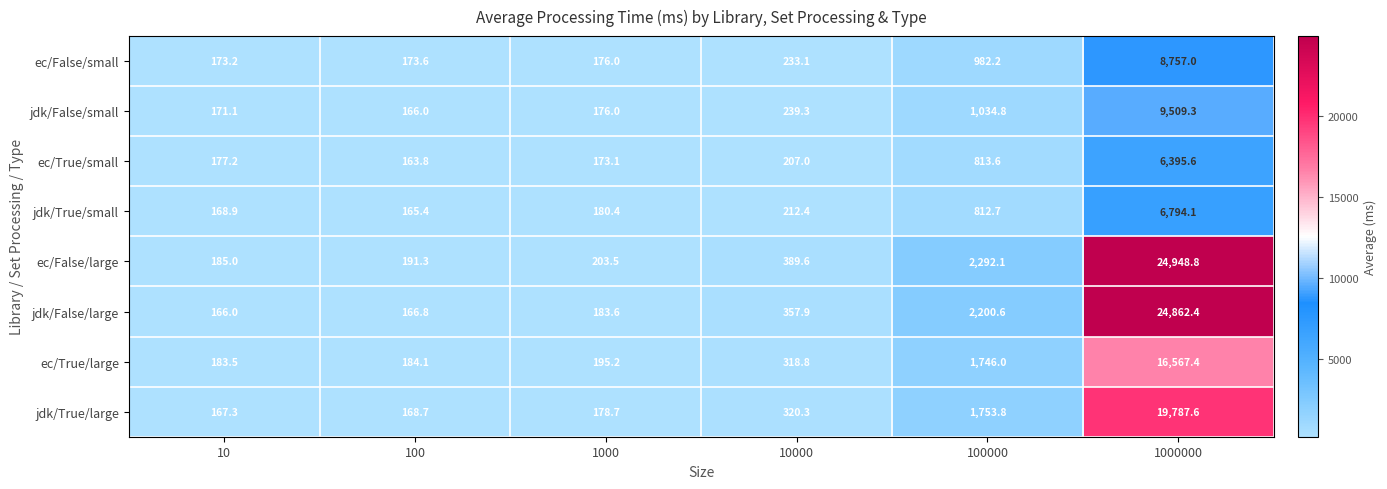

What is the average value of the ec/True/large series?

3199.2